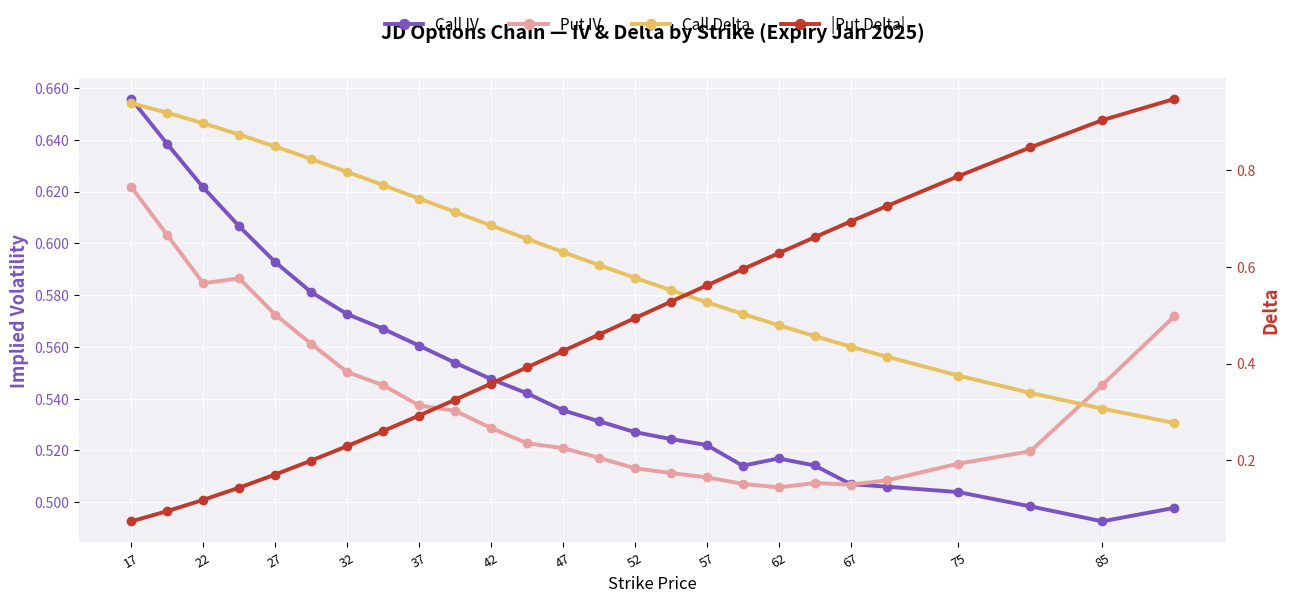

Which series ends up on top after the final intersection of Call IV and |Put Delta|?

|Put Delta|